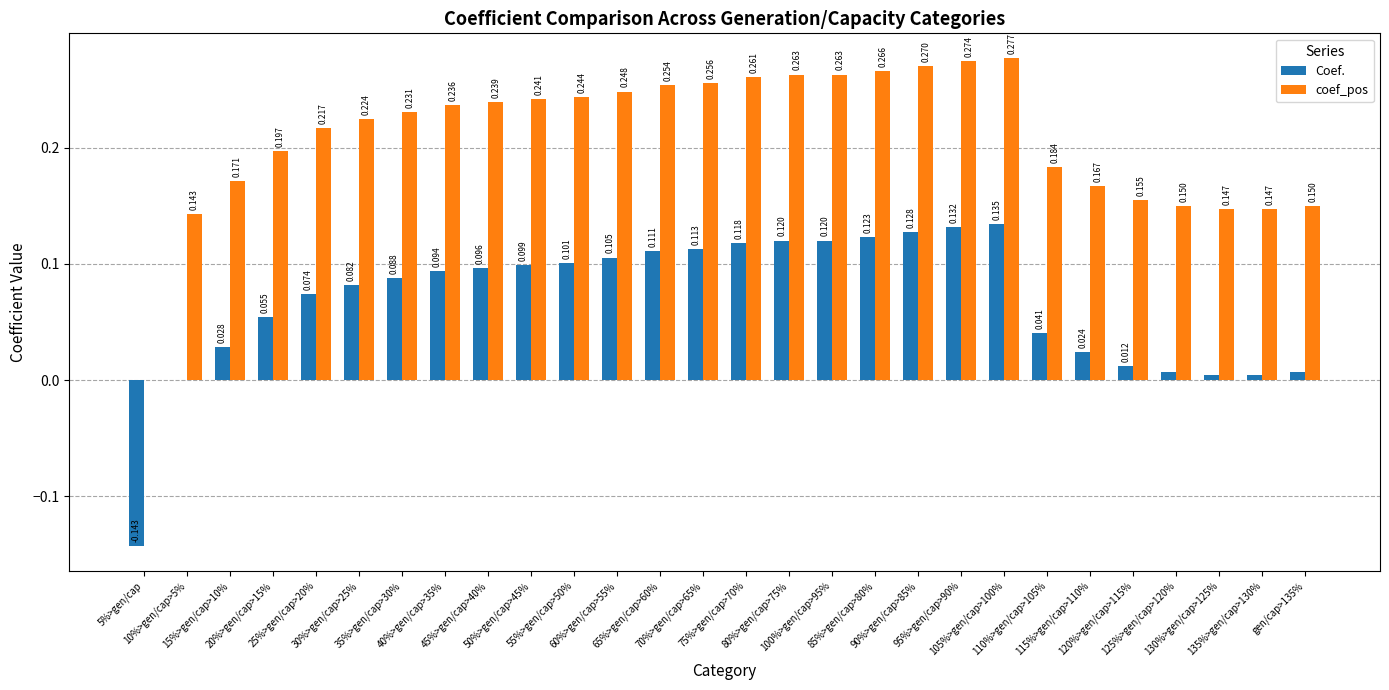

Is it true that coef_pos equals 0.5 at 100%>gen/cap>95%?

False